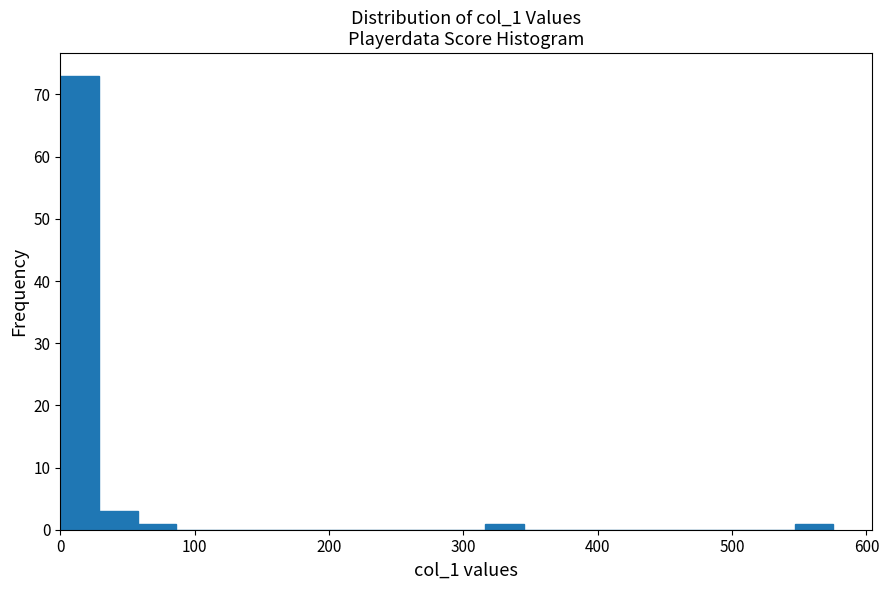

Around what value on the x-axis is the tallest bar? Give the approximate position of its centre, as read against the axis.

10